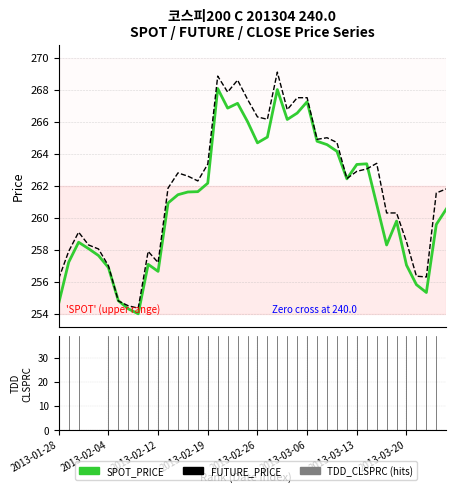

Which series has the largest total across all categories?

FUTURE_PRICE